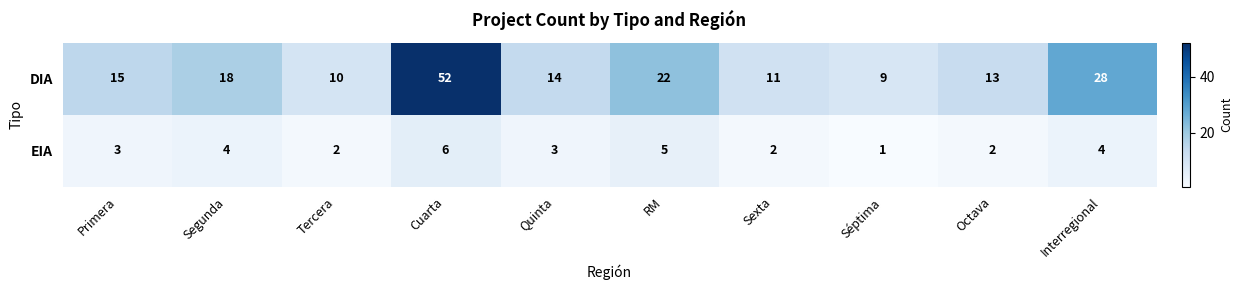

What is the sum of the EIA values at Séptima and Cuarta?

7